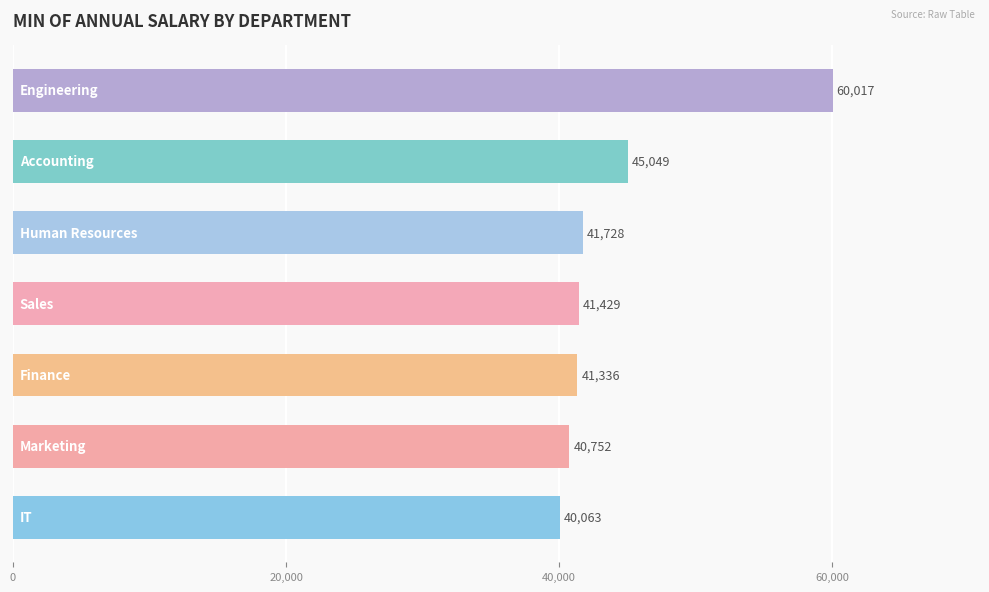

How many values are below 41429?

3